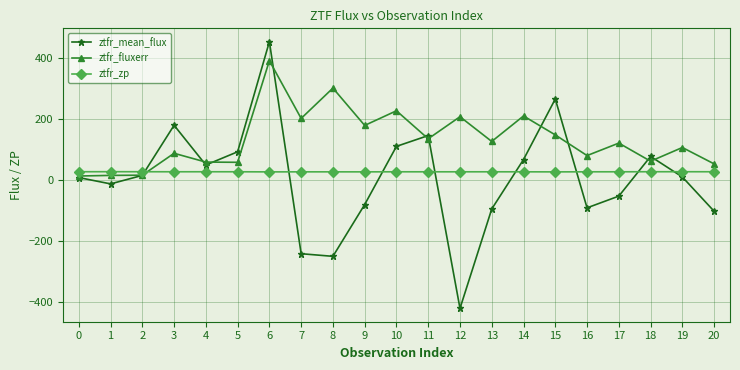

Rank the series by their average value, from highest to lowest.

ztfr_fluxerr, ztfr_zp, ztfr_mean_flux